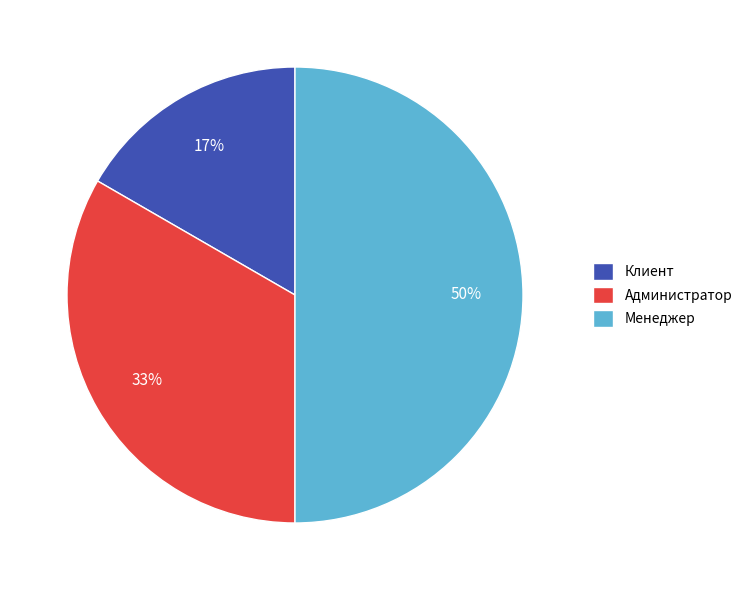

Which slice is the largest?

Менеджер